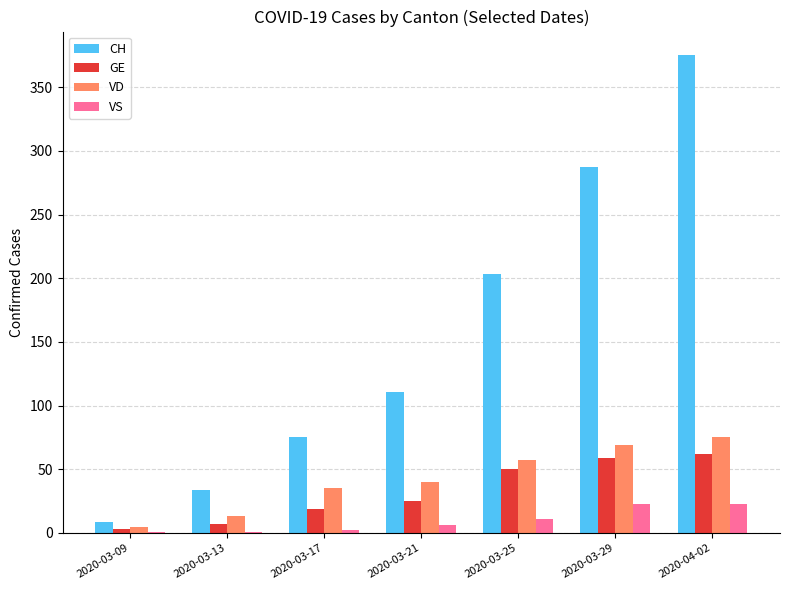

What is the sum of all CH values?

1094